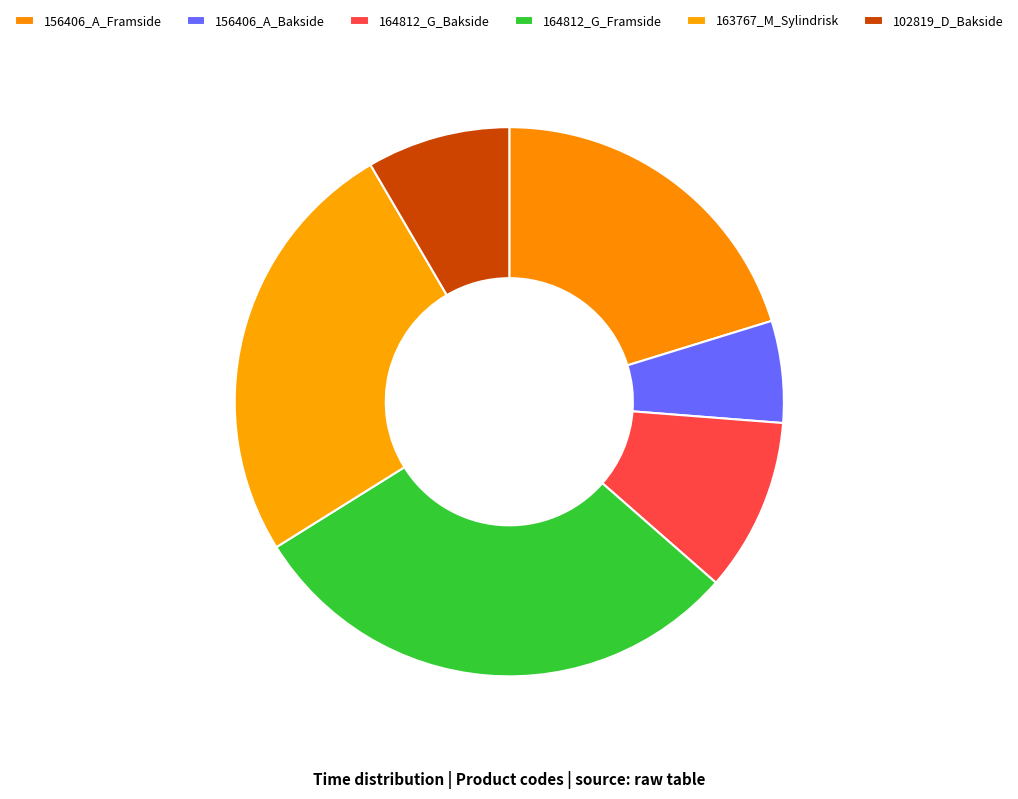

How many segments does this pie chart have?

6